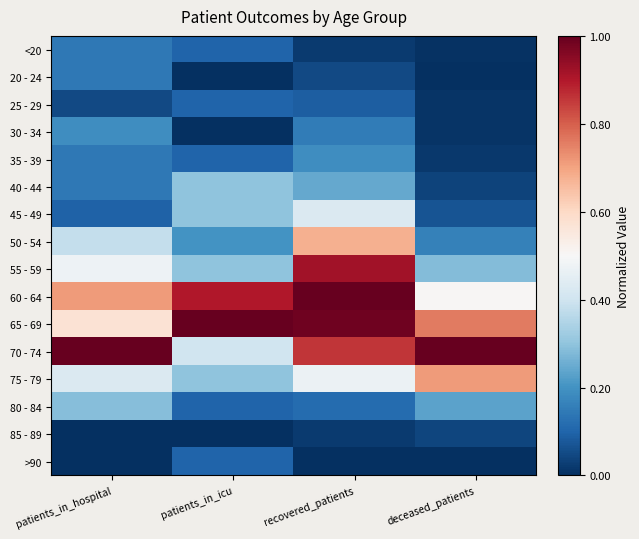

What is the total value across all series at patients_in_icu?

4.2